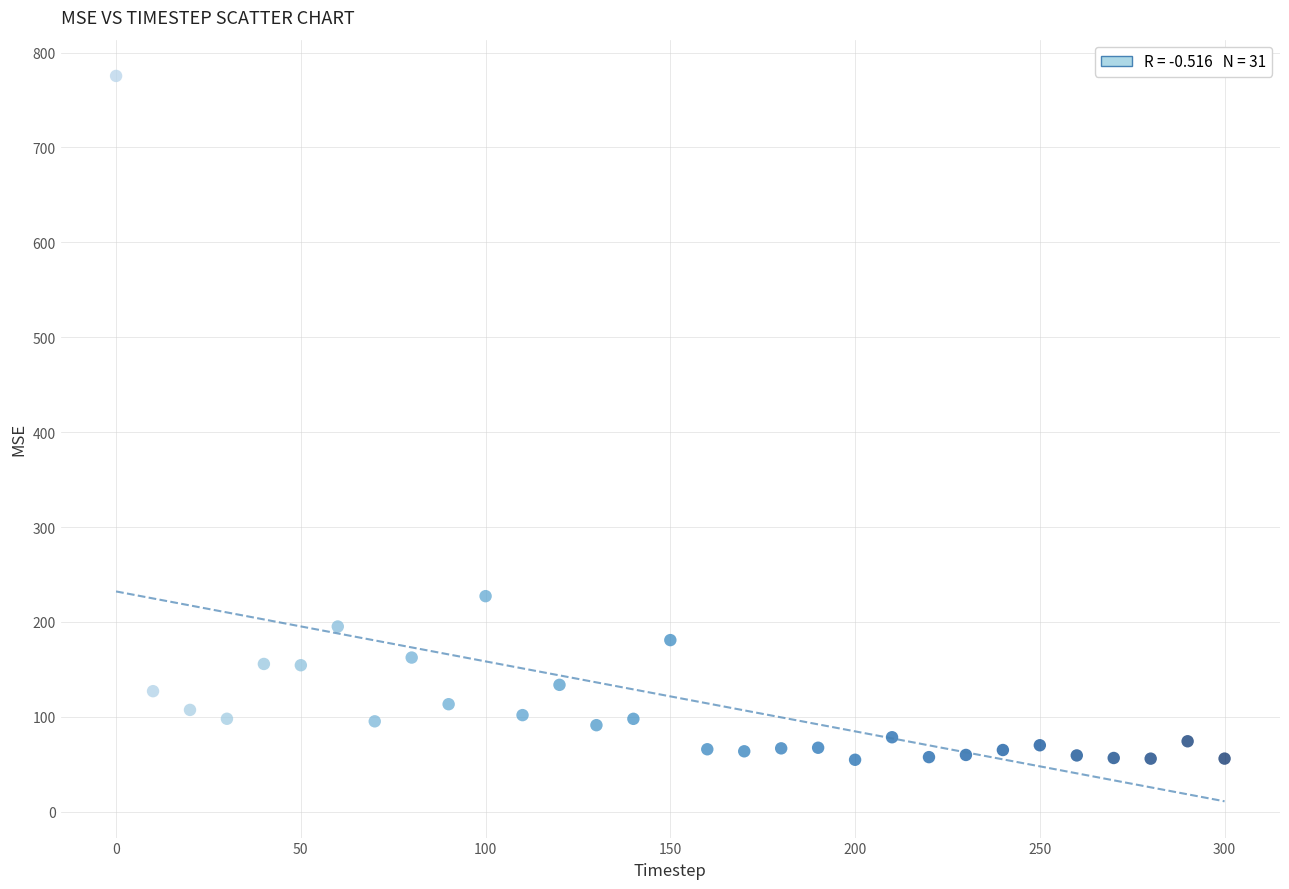

What Y value in the scatter plot is closest to 415?

227.1